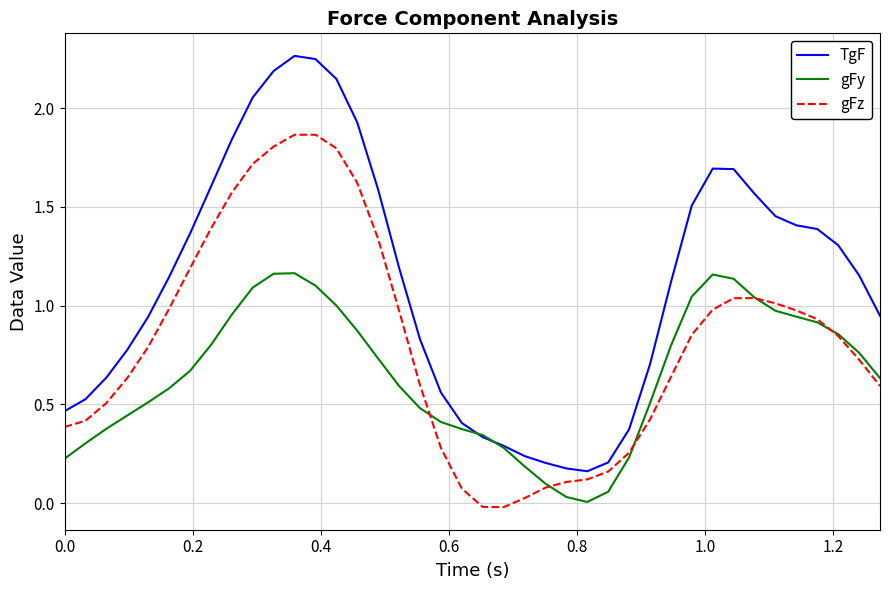

List the series in order of their peak value, lowest first.

gFy, gFz, TgF